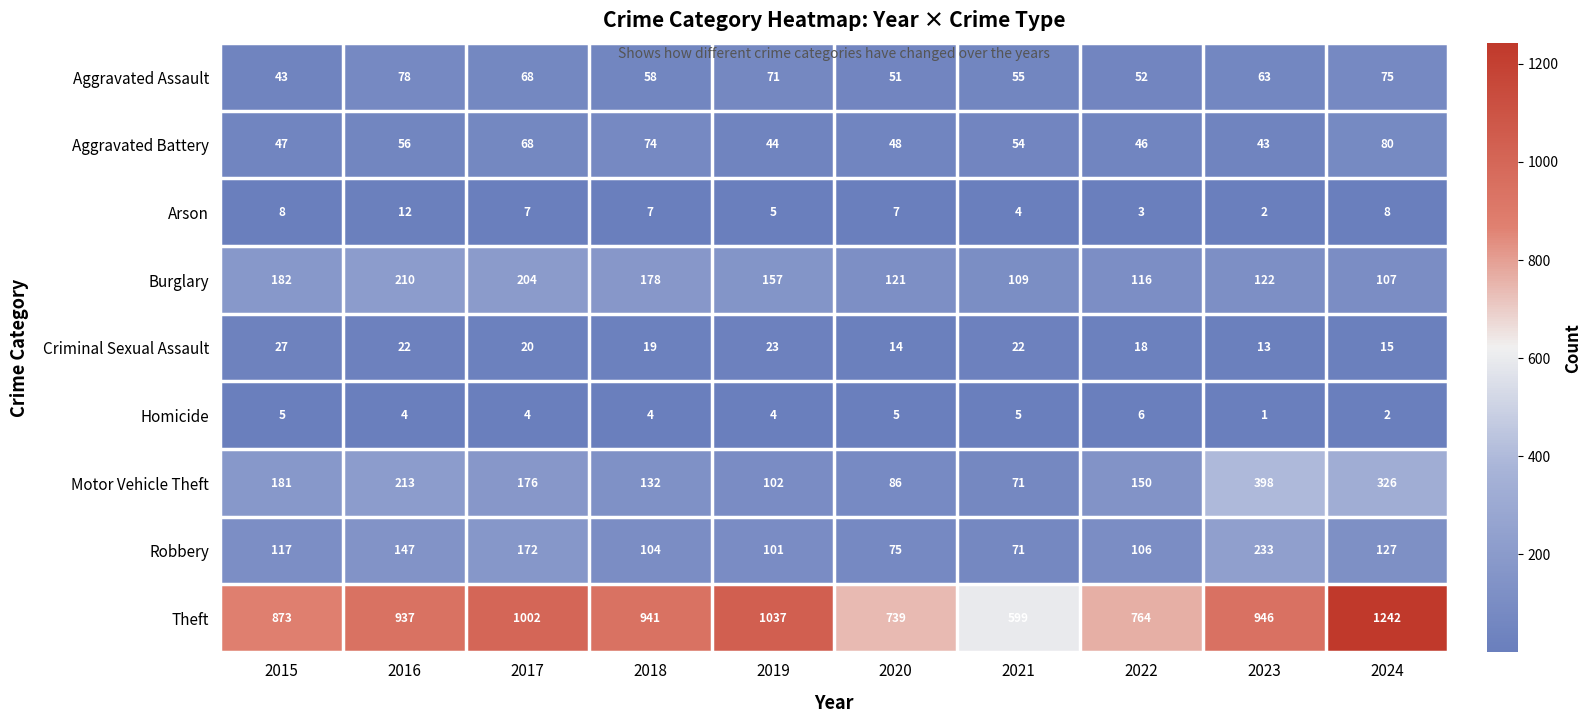

List the series in order of their peak value, highest first.

Theft, Motor Vehicle Theft, Robbery, Burglary, Aggravated Battery, Aggravated Assault, Criminal Sexual Assault, Arson, Homicide